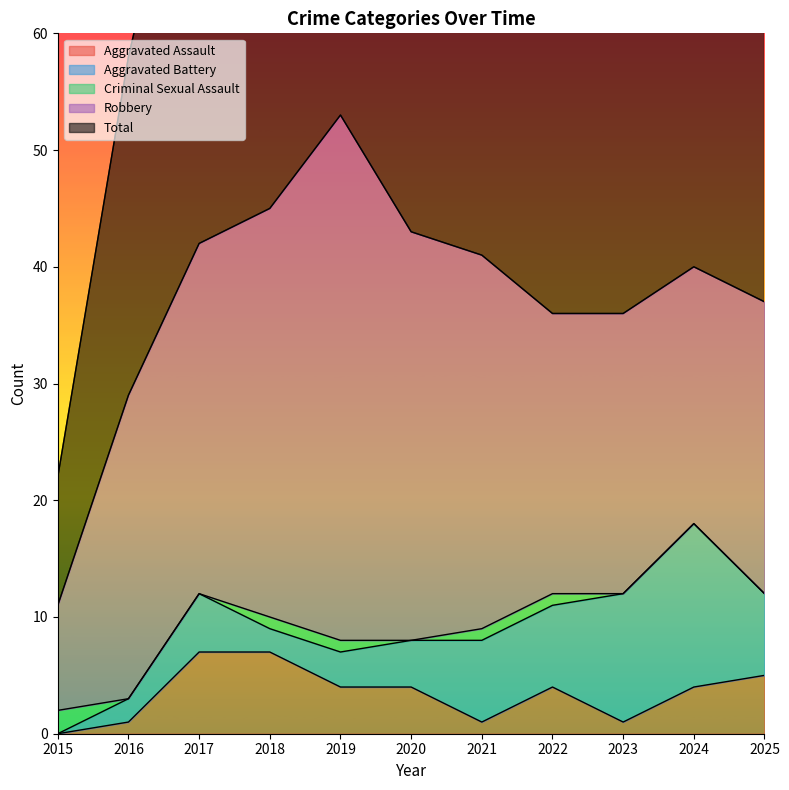

Rank the categories by Total value from lowest to highest.

2015, 2016, 2023, 2022, 2025, 2024, 2021, 2017, 2020, 2018, 2019